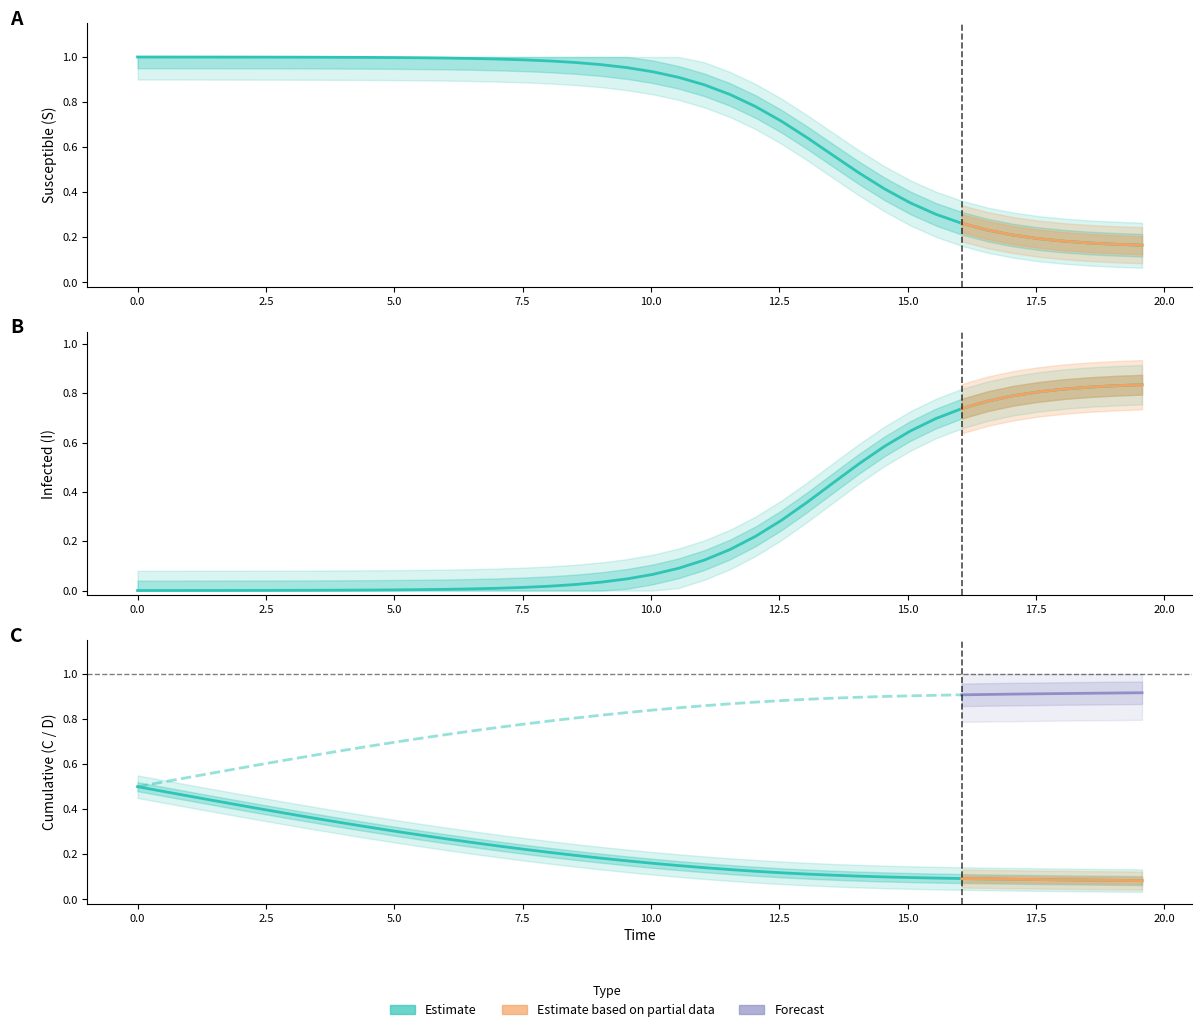

How many times do I and S cross each other?

1